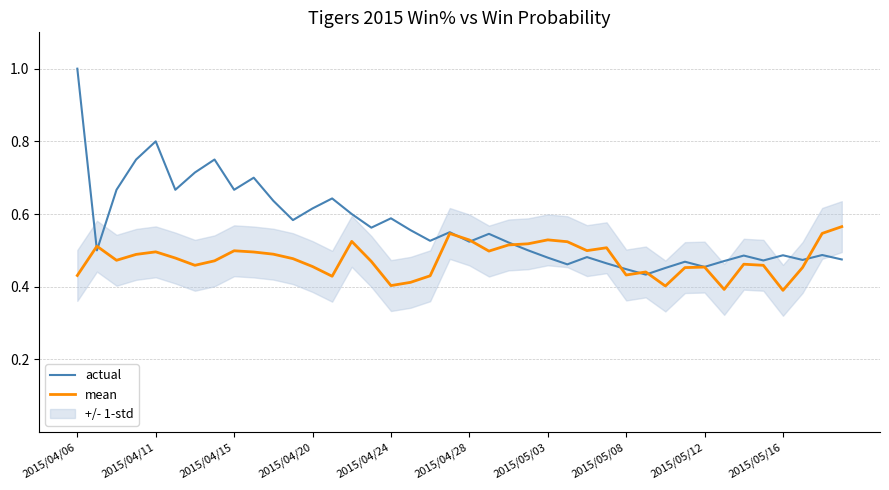

The value of mean at 2015/05/16 is 0.4. True or false?

True